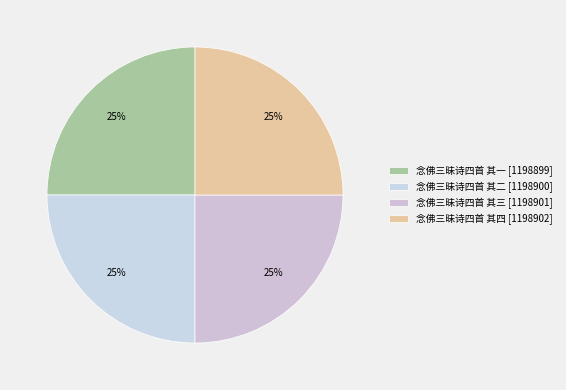

True or false: 念佛三昧诗四首 其一 accounts for 11% of the total.

False